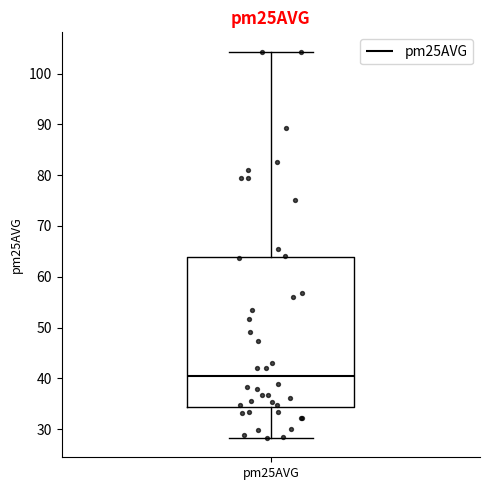

Where does the upper whisker of the box for pm25AVG end on the y-axis? The values are not printed on the chart, so give them approximately, as read against the axis.

104